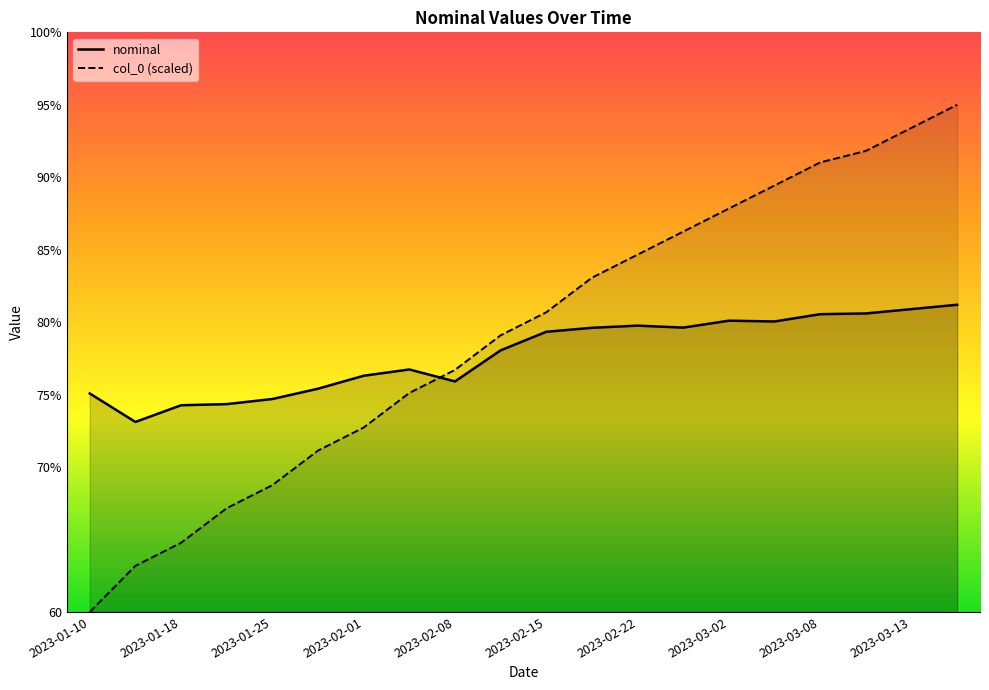

What is the difference between the maximum and minimum values in the col_0 series?

35.0